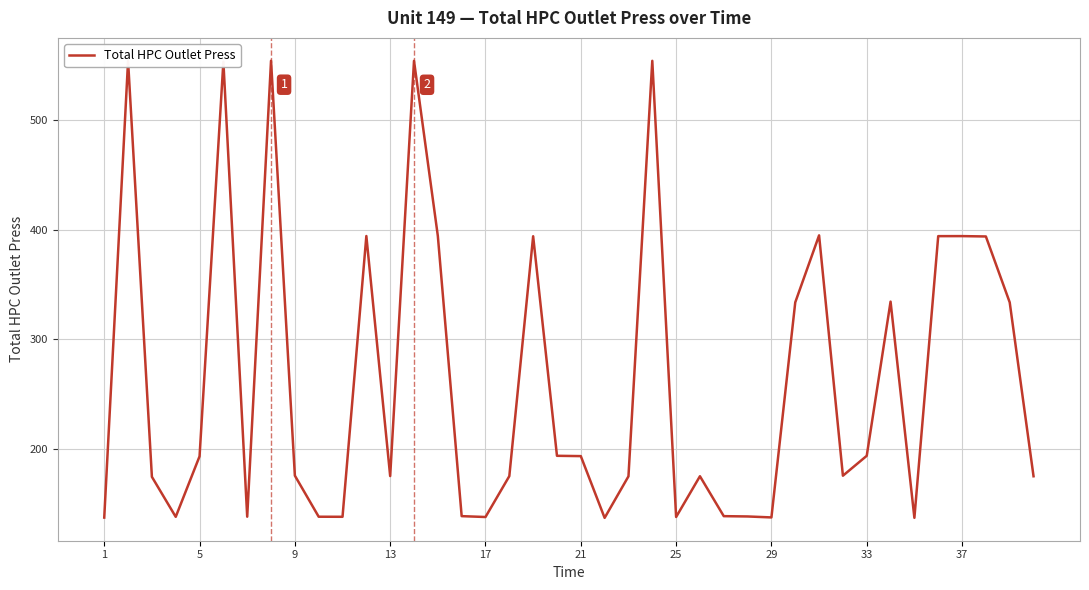

What is the minimum value shown in the chart?

137.5